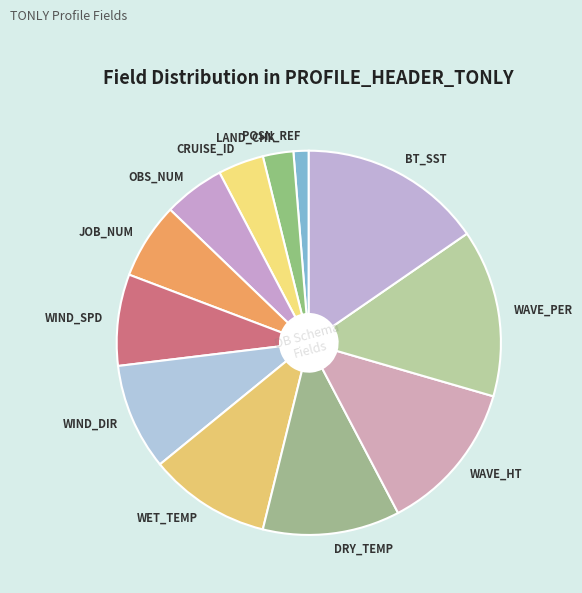

Approximately how many times larger is the value at OBS_NUM compared to WET_TEMP?

0.5